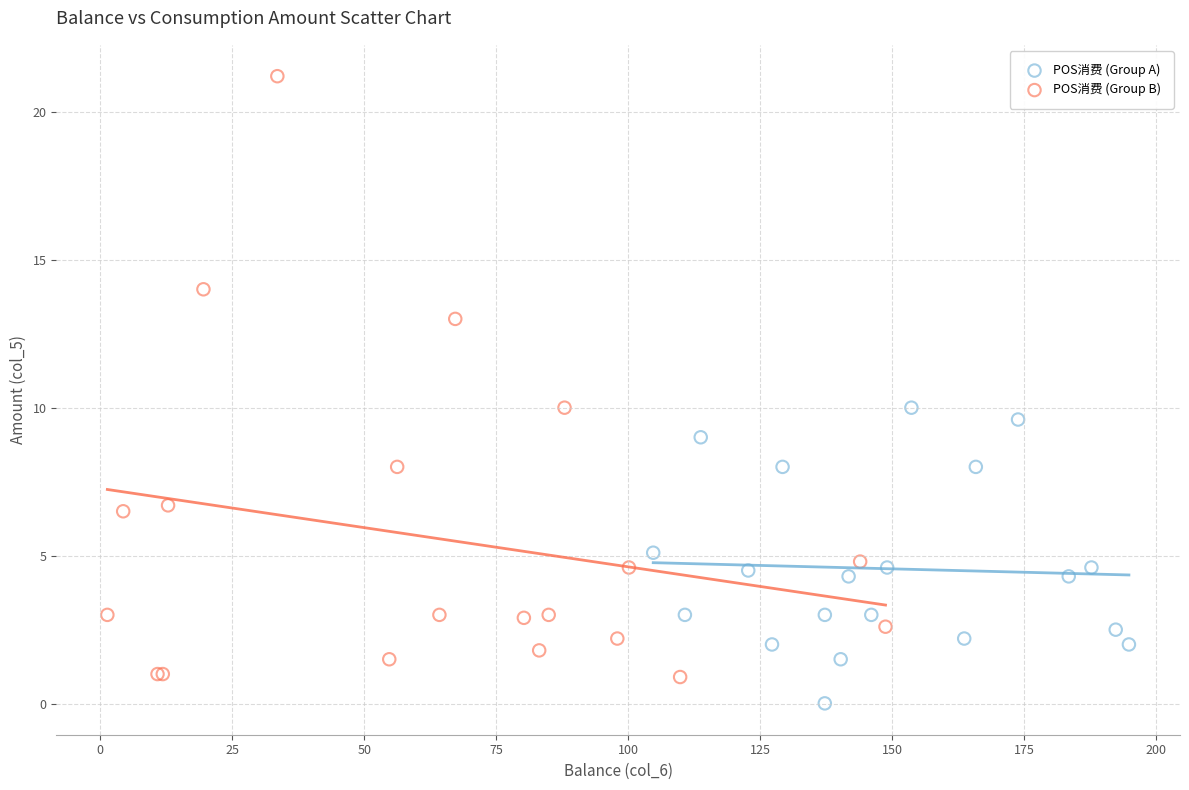

Which series has the widest spread of Y values?

POS消费 (Group B)